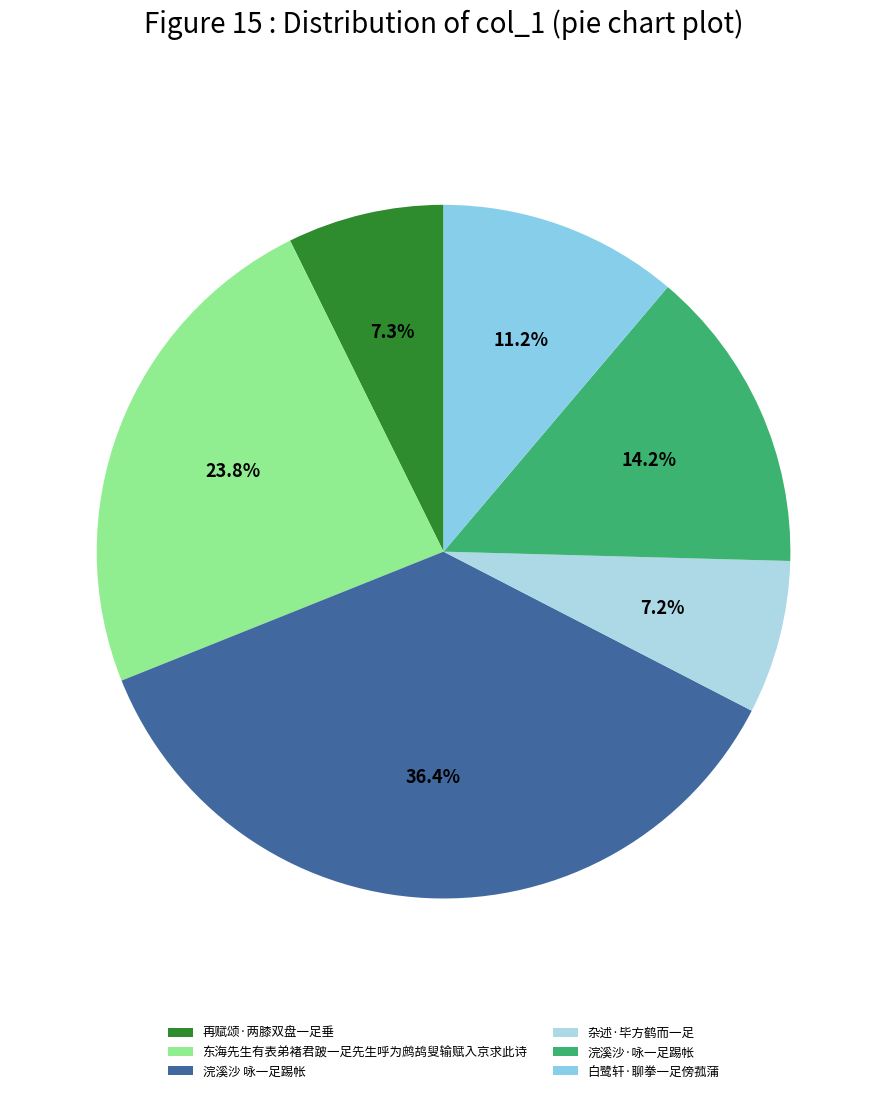

True or false: 杂述·毕方鹤而一足 accounts for 1% of the total.

False